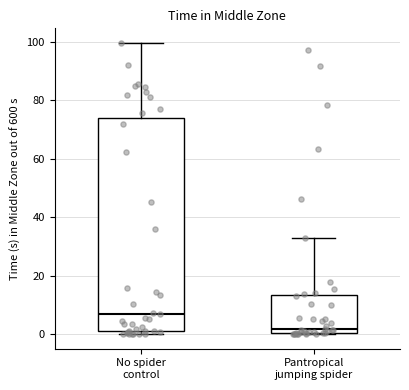

Which box is the tallest, from its lower edge to its upper edge?

No spider control